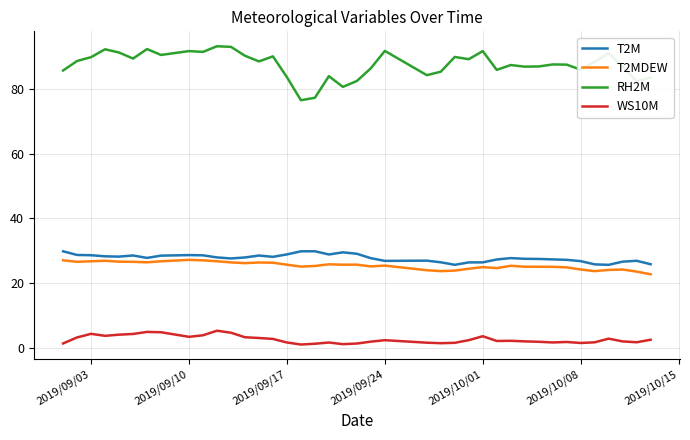

True or false: WS10M and T2M intersect in this chart.

False